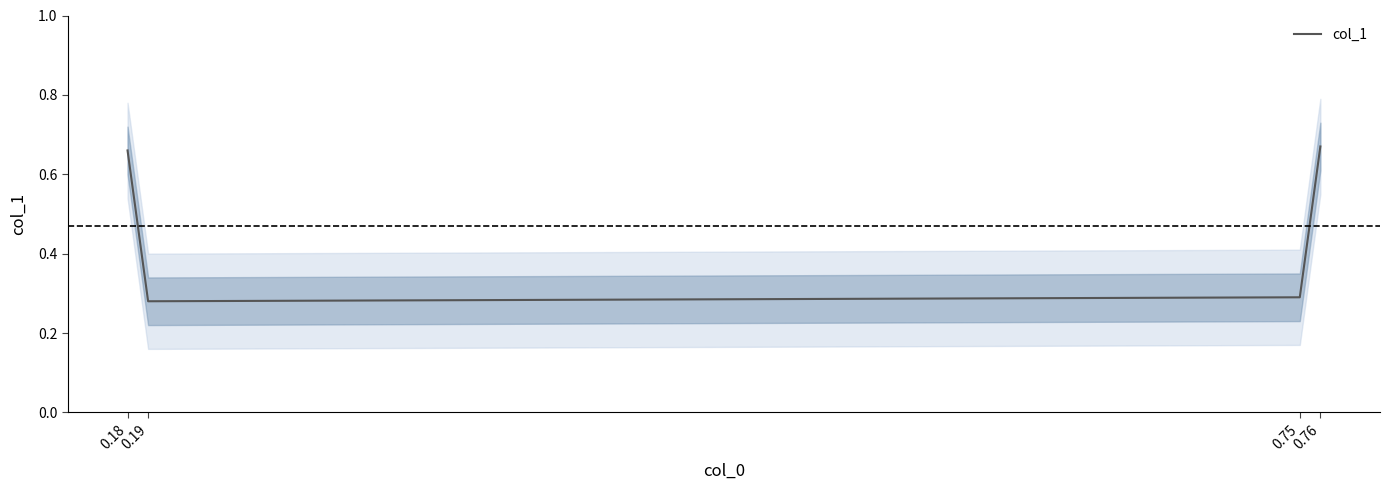

Which has a higher value, 0.76 or 0.75?

0.76